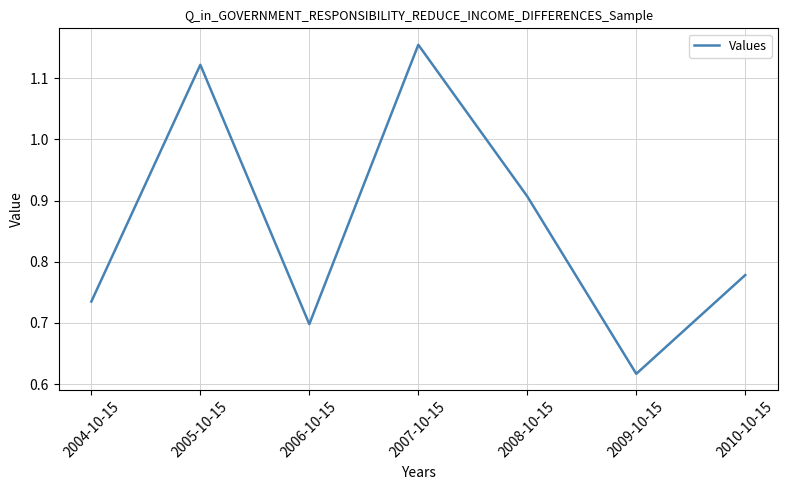

Count the values in the range 0 to 1.

5